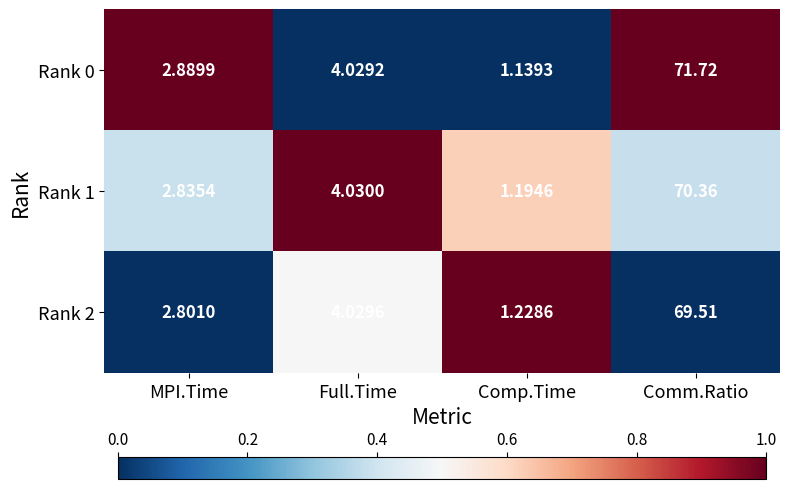

Which category has the lowest value in the Rank 1 series?

Comp.Time